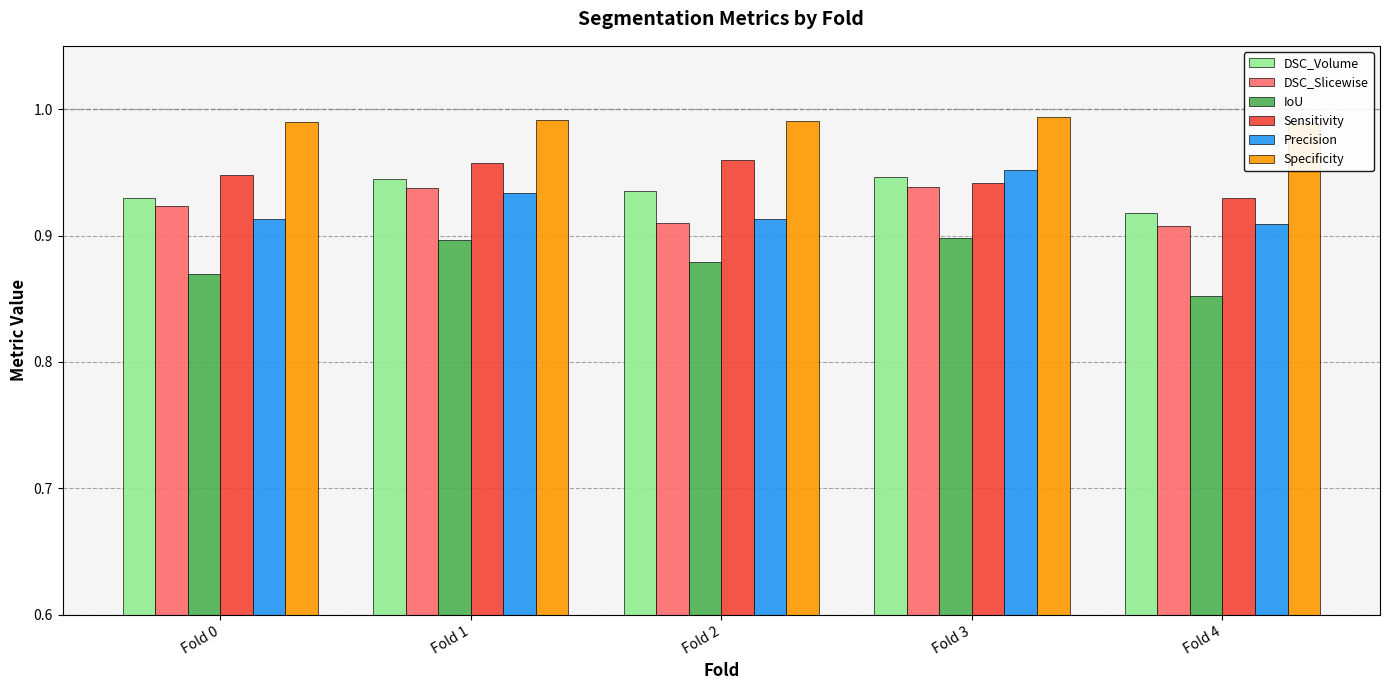

Rank the series at Fold 4 from lowest to highest value.

IoU, DSC_Slicewise, Precision, DSC_Volume, Sensitivity, Specificity